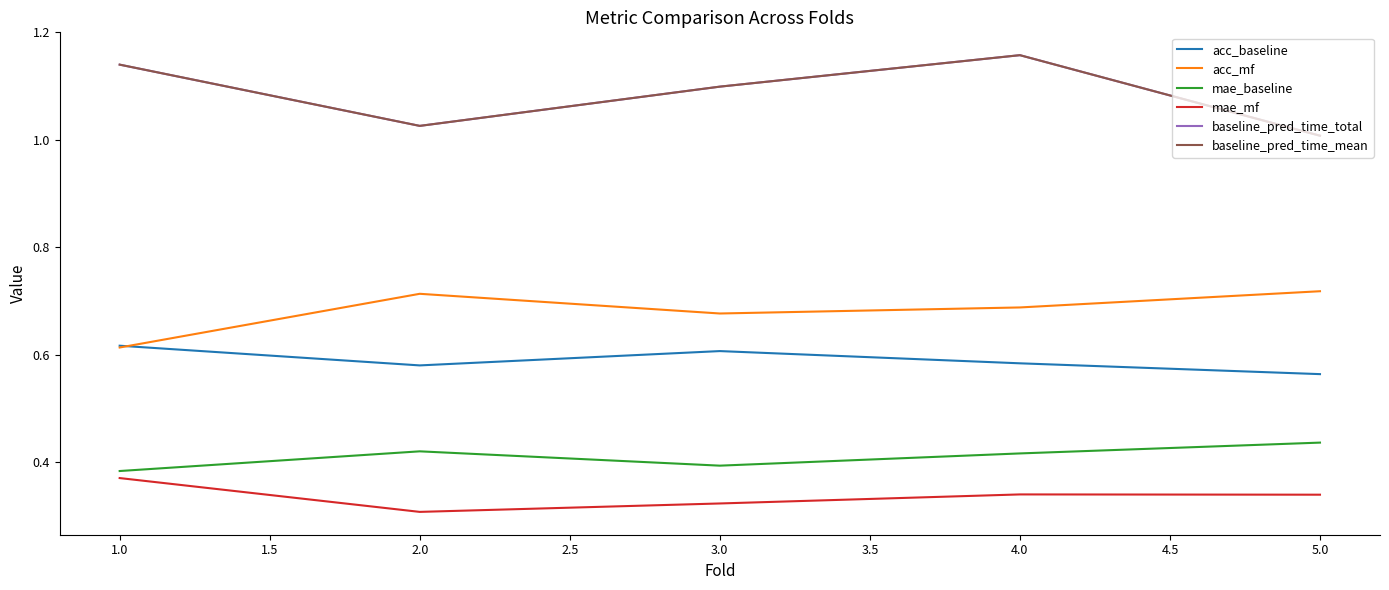

Is it true that mae_mf equals 0.1 at 2.0?

False